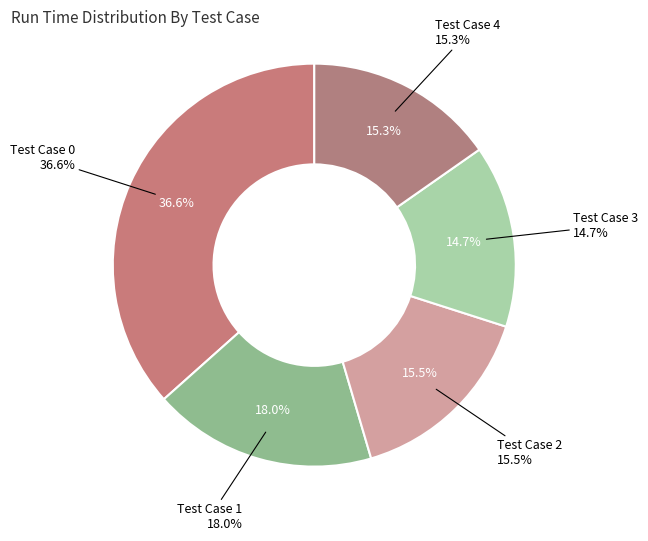

What is the ratio of the value at Test Case 3 to the value at Test Case 0?

0.4